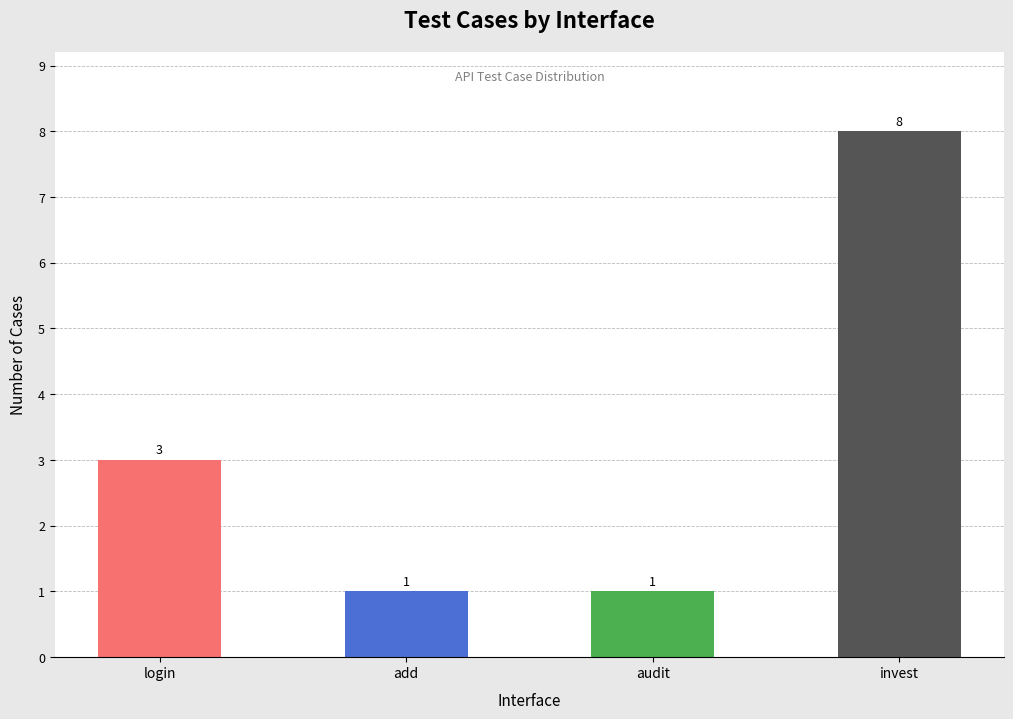

What is the difference between the maximum and minimum values?

7